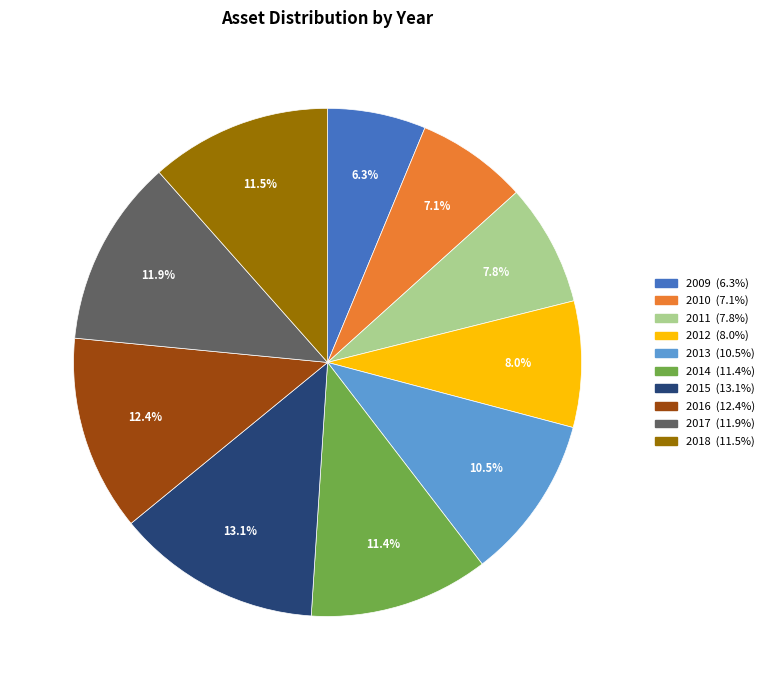

To the nearest percent, what is the difference between the largest and smallest slice percentages?

7%